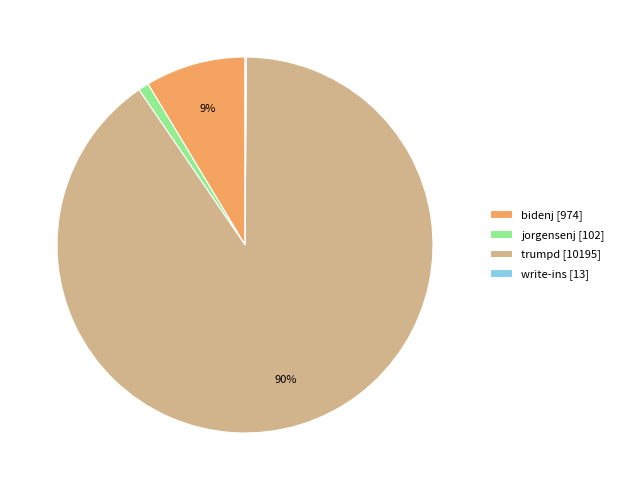

To the nearest percent, what is the combined percentage of bidenj [974] and trumpd [10195]?

99%